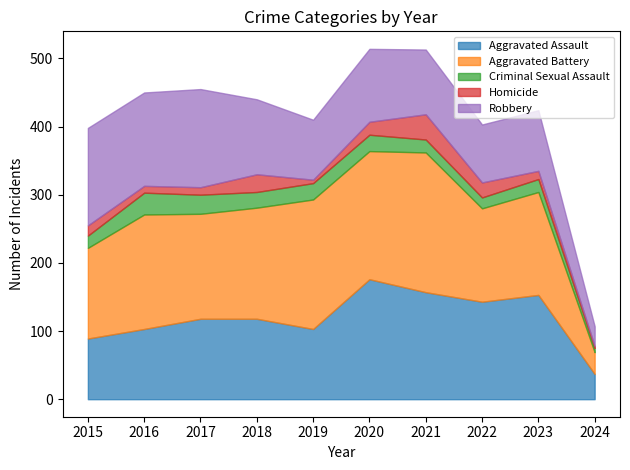

The Aggravated Battery series shows 46 at 2017. True or false?

False